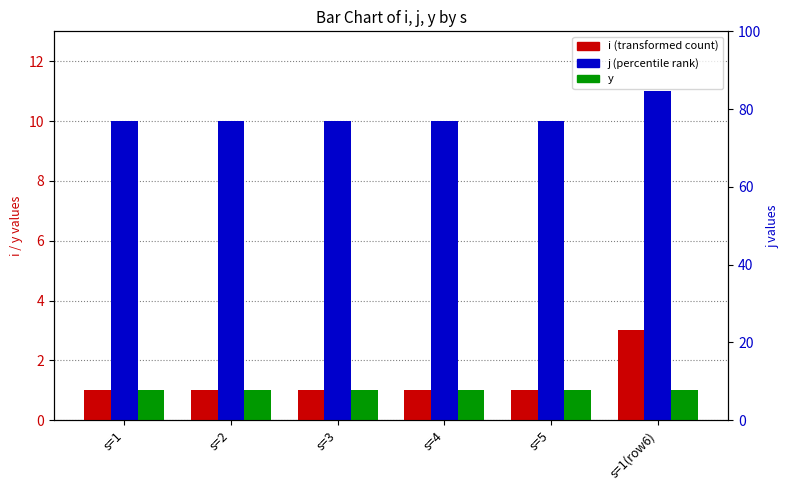

What is the approximate value of j at s=4?

10